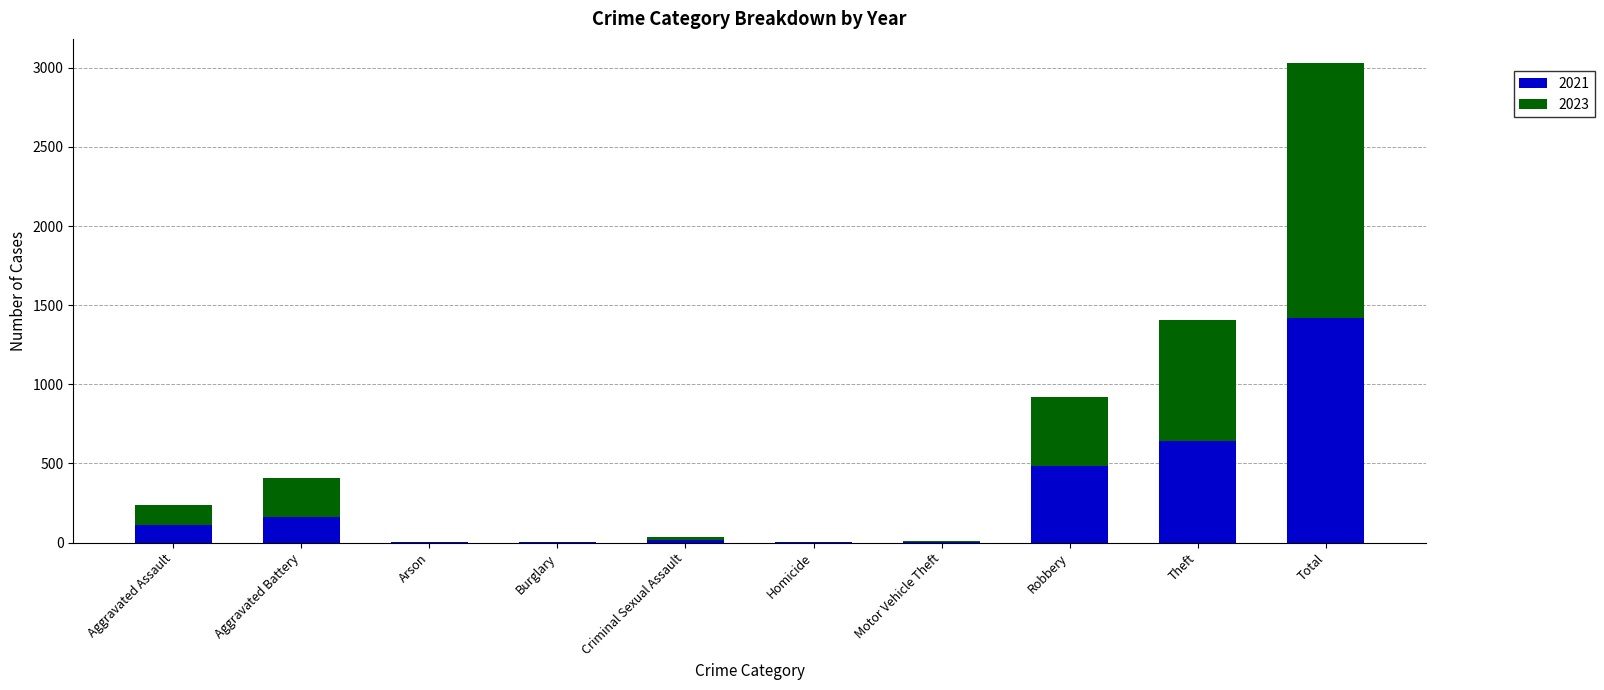

What is the highest value of the 2021 series?

1422